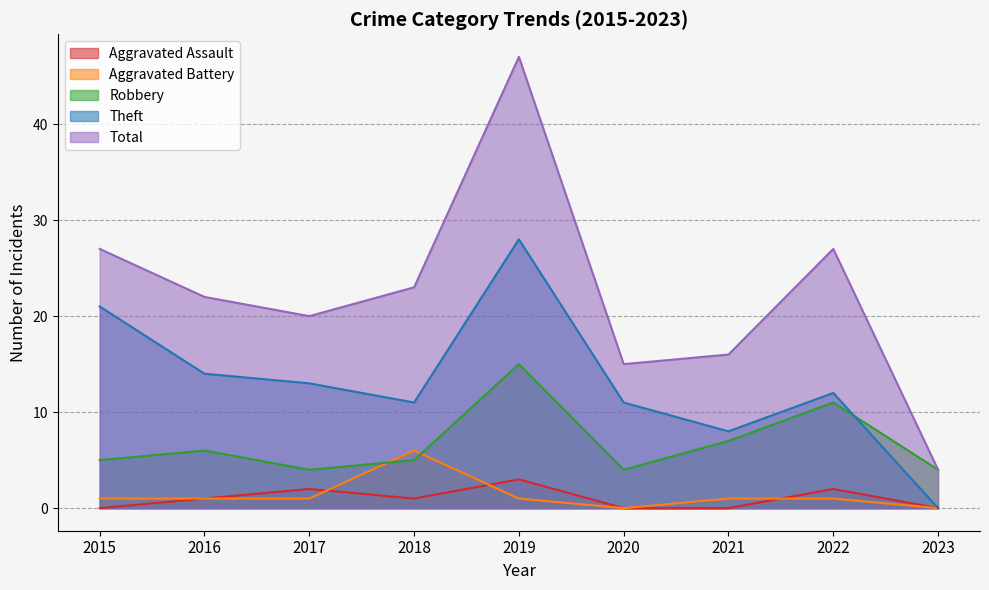

How many interior local valleys does the Robbery series have?

2